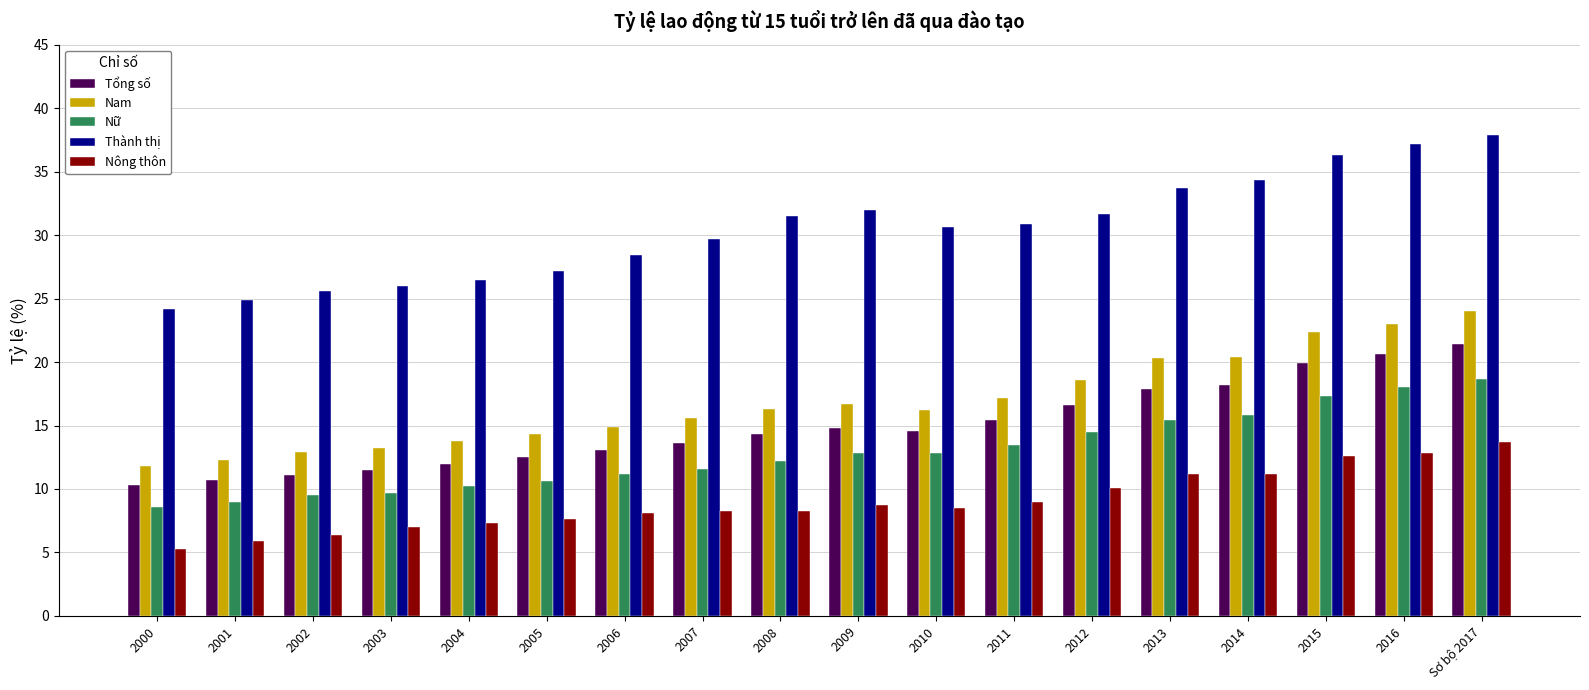

Is the value of Nữ at 2001 greater than the value of Nam at 2006?

No